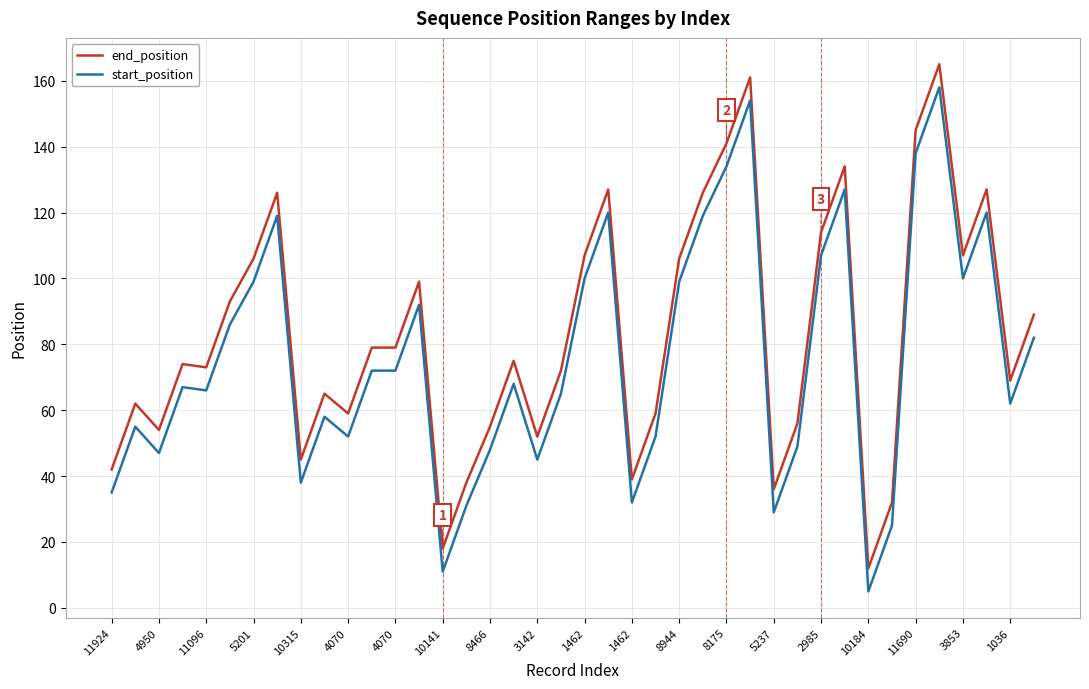

True or false: start_position and end_position intersect in this chart.

False